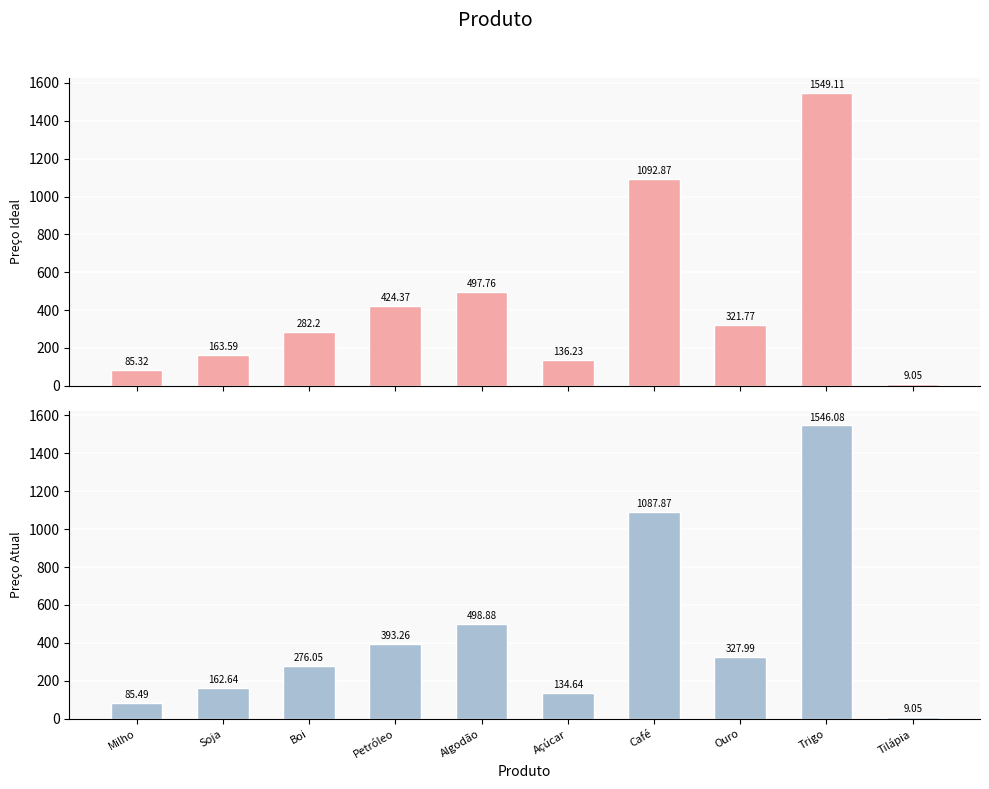

What is the spread (max minus min) of values at Açúcar?

1.6